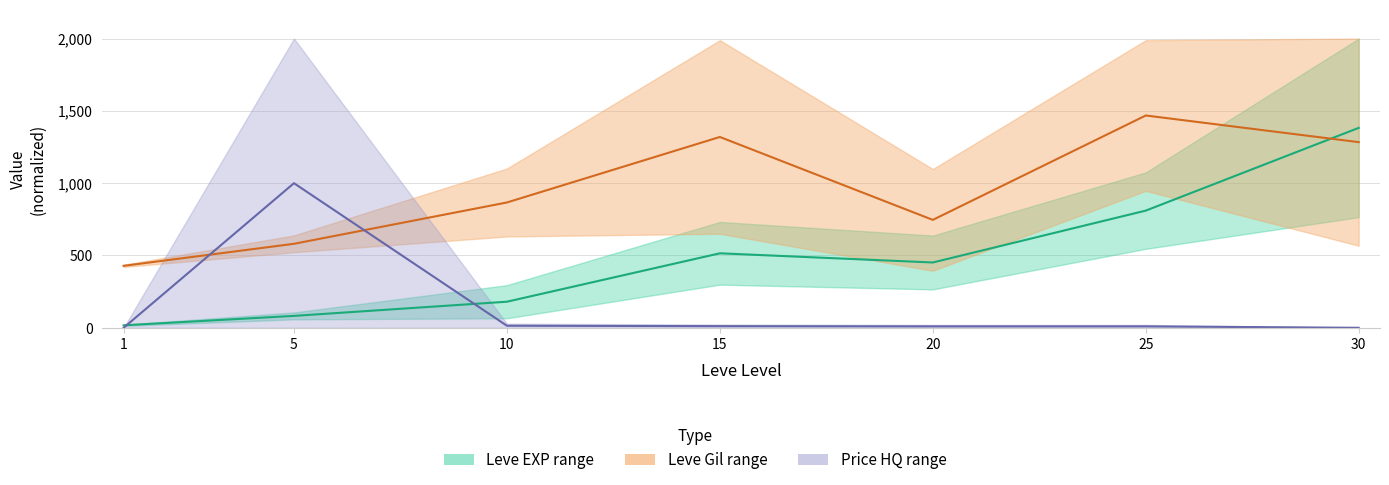

Reading right to left, extract all data points from this chart.

Leve EXP mid: 30=1382.4	25=810.3	20=451.6	15=515.1	10=180.4	5=82.4	1=17.3
Leve Gil mid: 30=1283.8	25=1468.0	20=746.2	15=1319.5	10=866.5	5=580.8	1=428.6
Price HQ mid: 30=0.0	25=10.0	20=10.0	15=11.4	10=14.3	5=1000.0	1=0.0